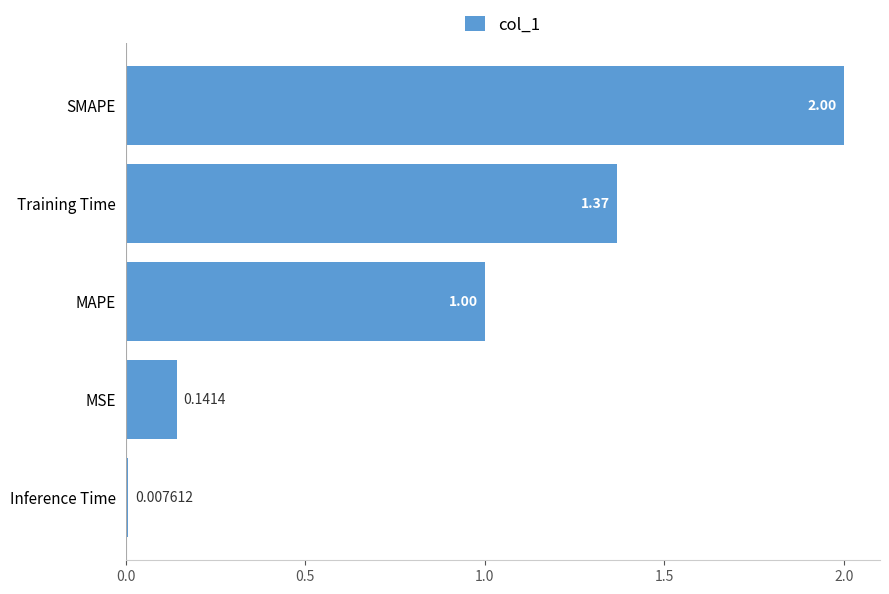

What is the change in value from MSE to SMAPE?

+1.9